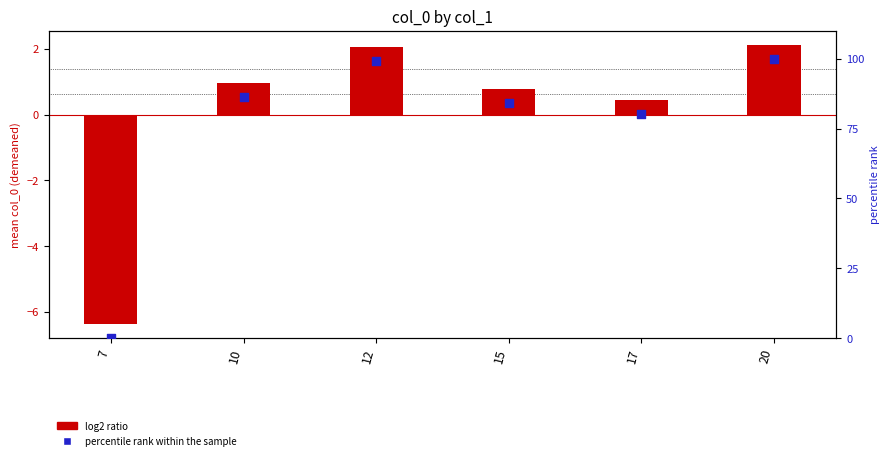

At how many categories does at least one series exceed 39?

5